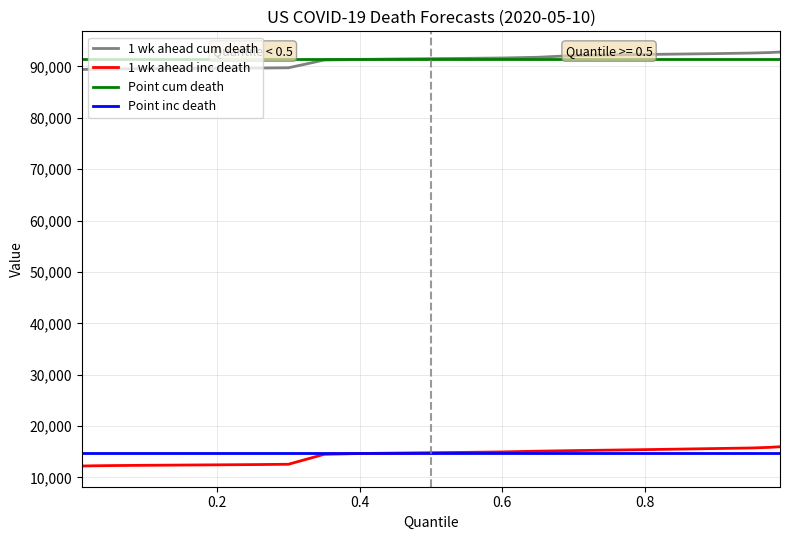

Is the value of 1 wk ahead cum death at 6 greater than the value of 1 wk ahead inc death at 10?

Yes